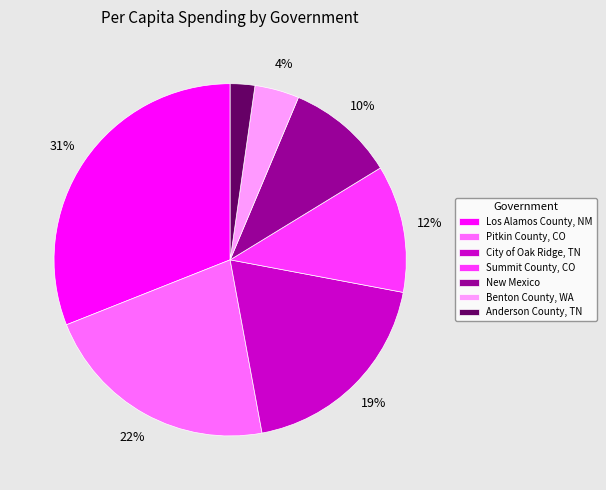

What is the ratio of the value at Los Alamos County, NM to the value at City of Oak Ridge, TN?

1.6